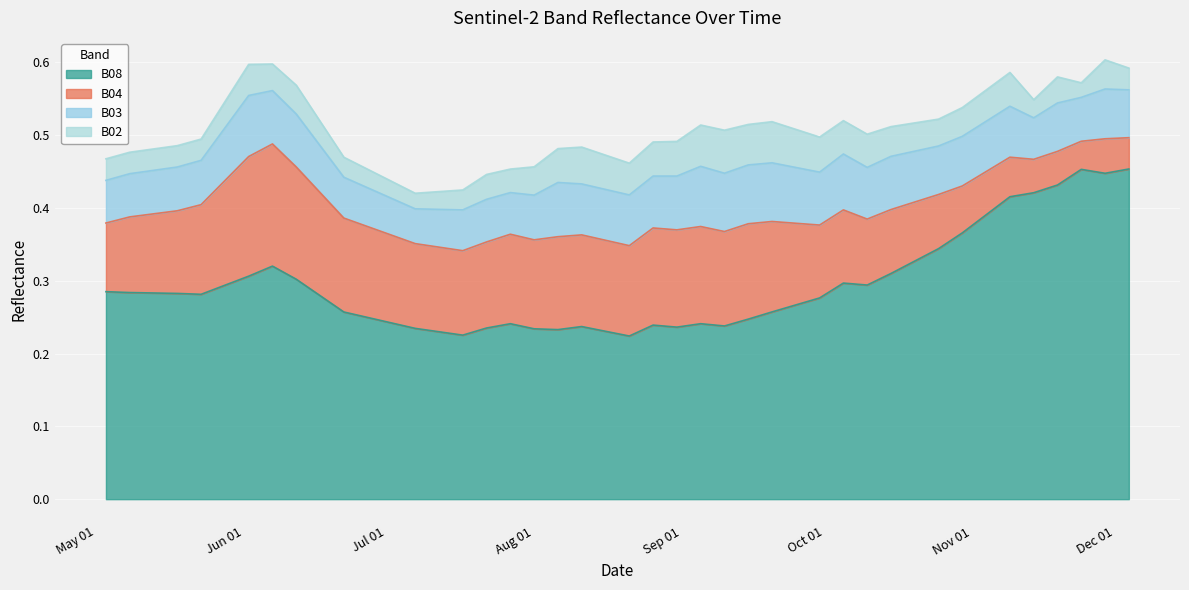

How many interior local peaks does the B08 series have?

7